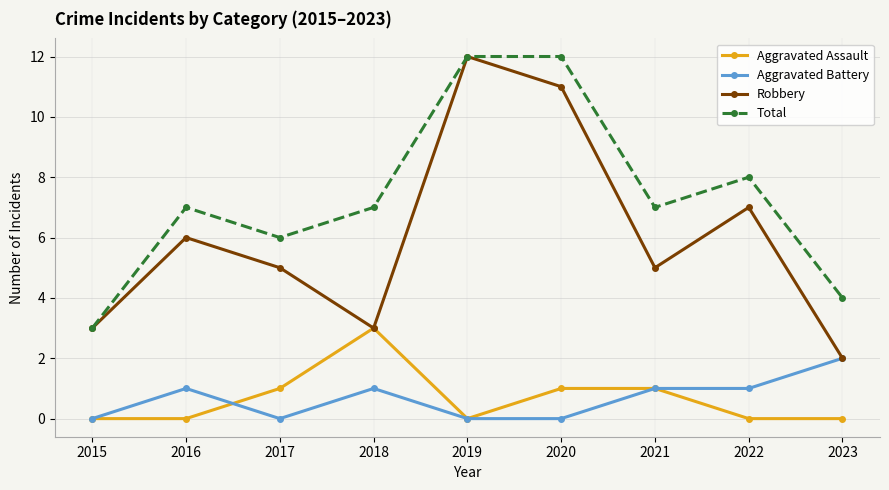

What is the greatest value displayed?

12